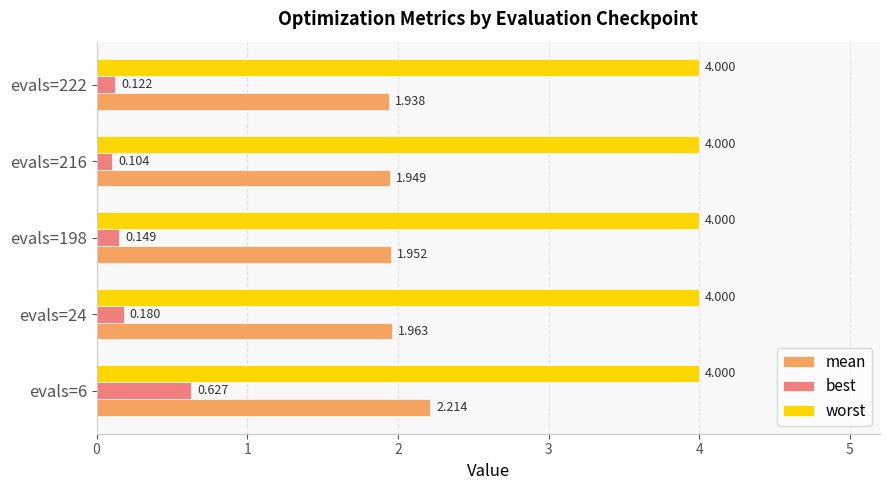

Which series has the largest range (max minus min)?

best